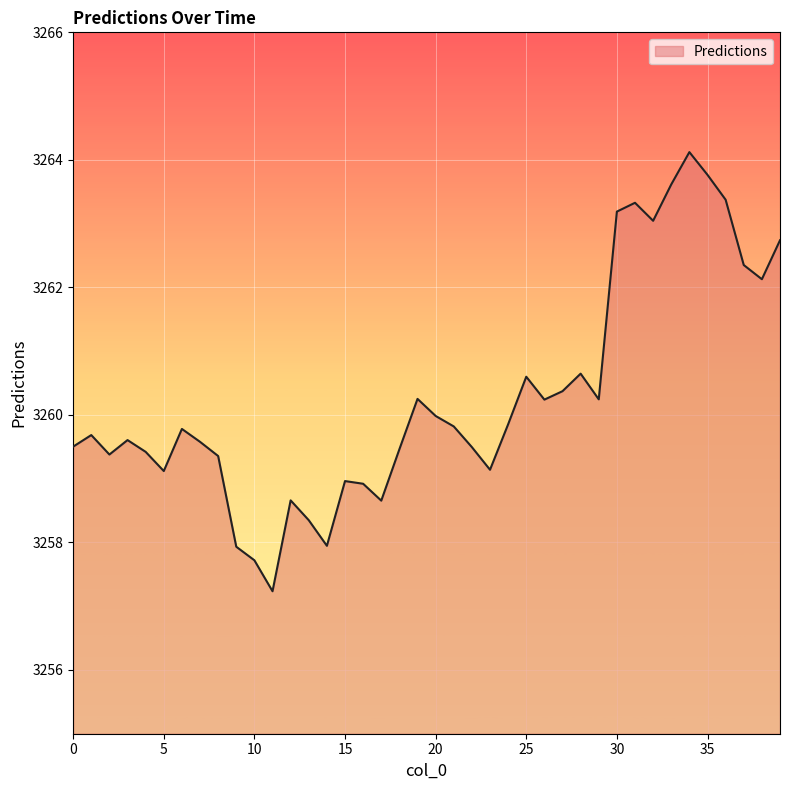

How many data points are less than 3259?

9